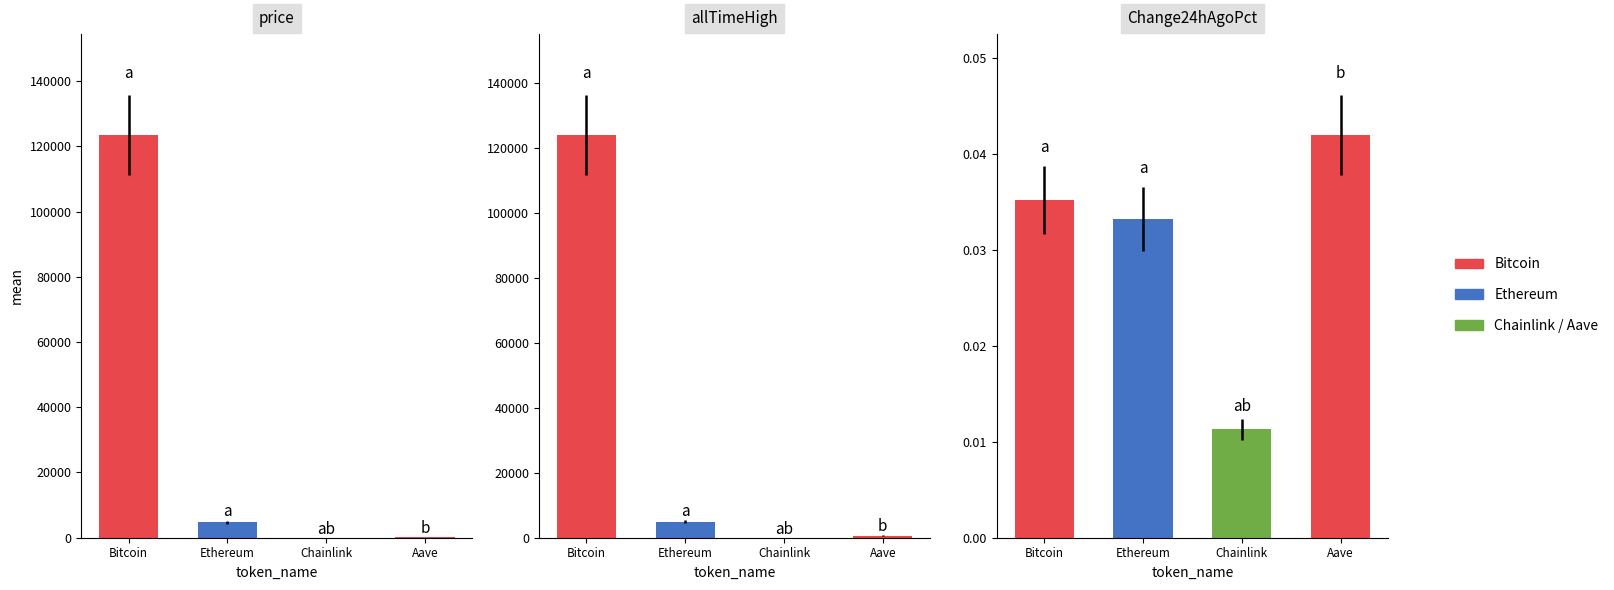

What is the spread (max minus min) of values at Chainlink?

52.7